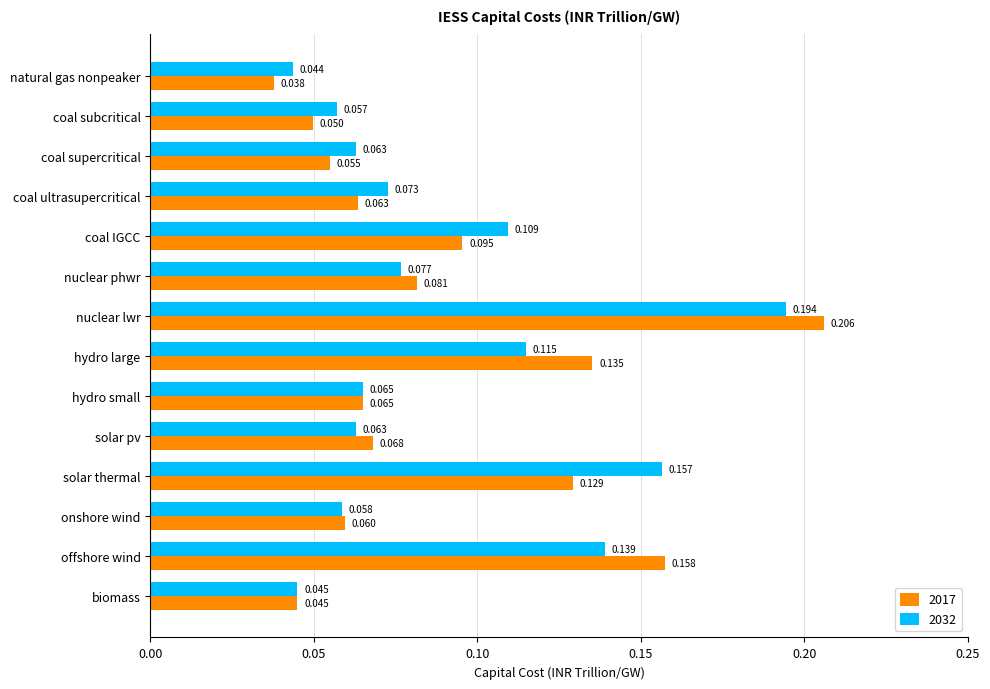

At which category is the sum across all series the highest?

nuclear lwr